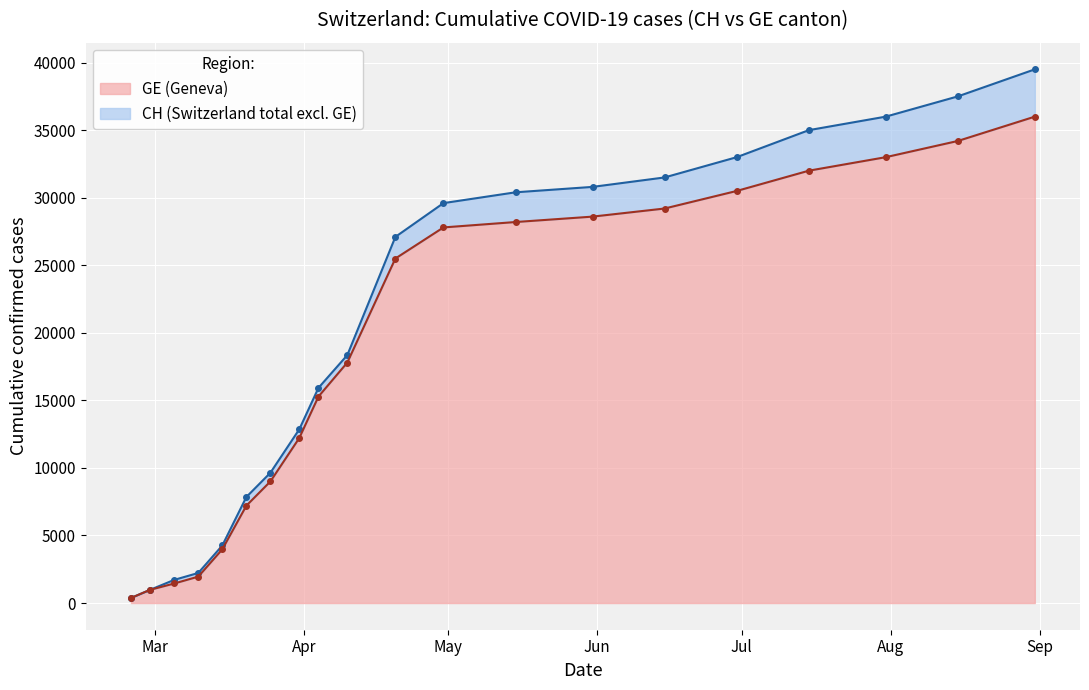

Is it true that GE equals 52738 at 2020-06-30?

False